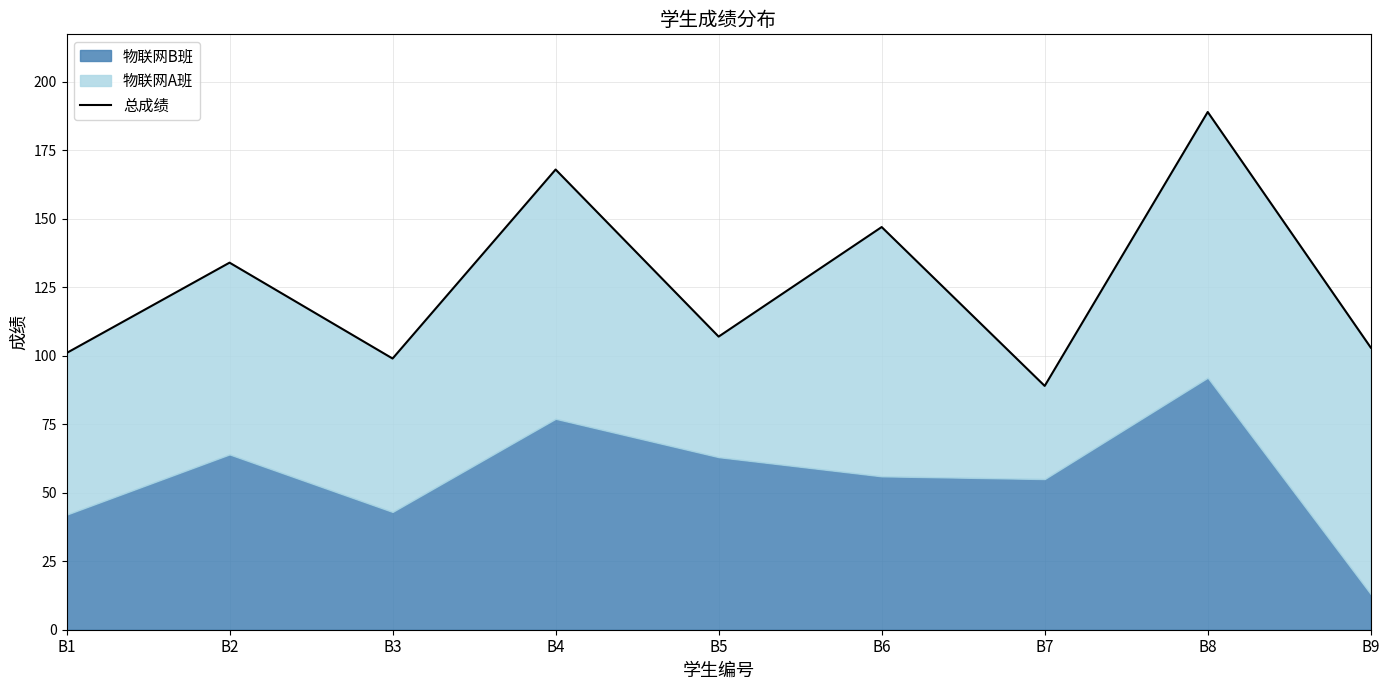

Rank the categories by value from highest to lowest.

B8, B4, B6, B2, B5, B9, B1, B3, B7